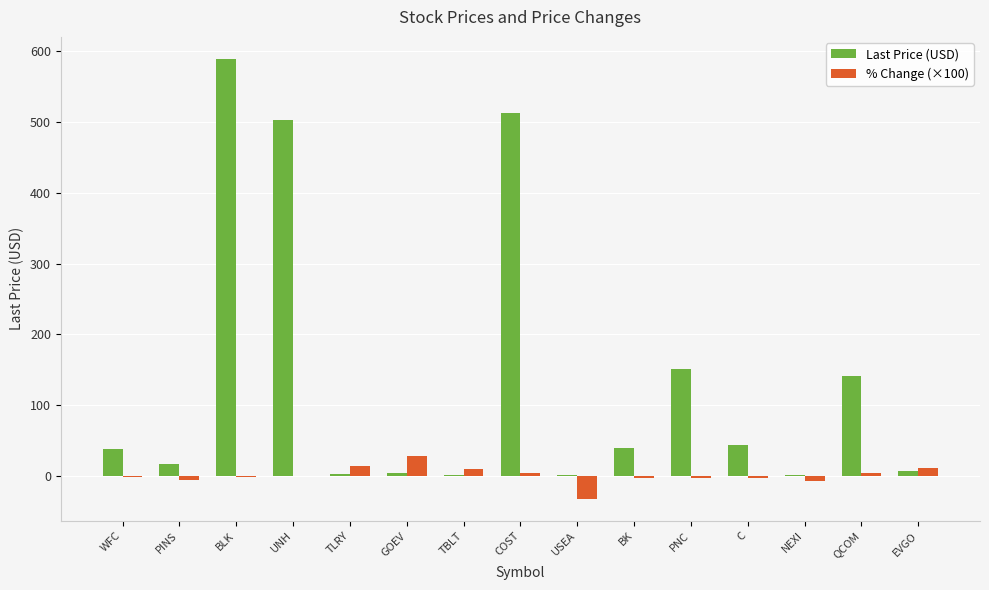

What are all the series names shown in the legend?

Last Price (USD), % Change (×100)